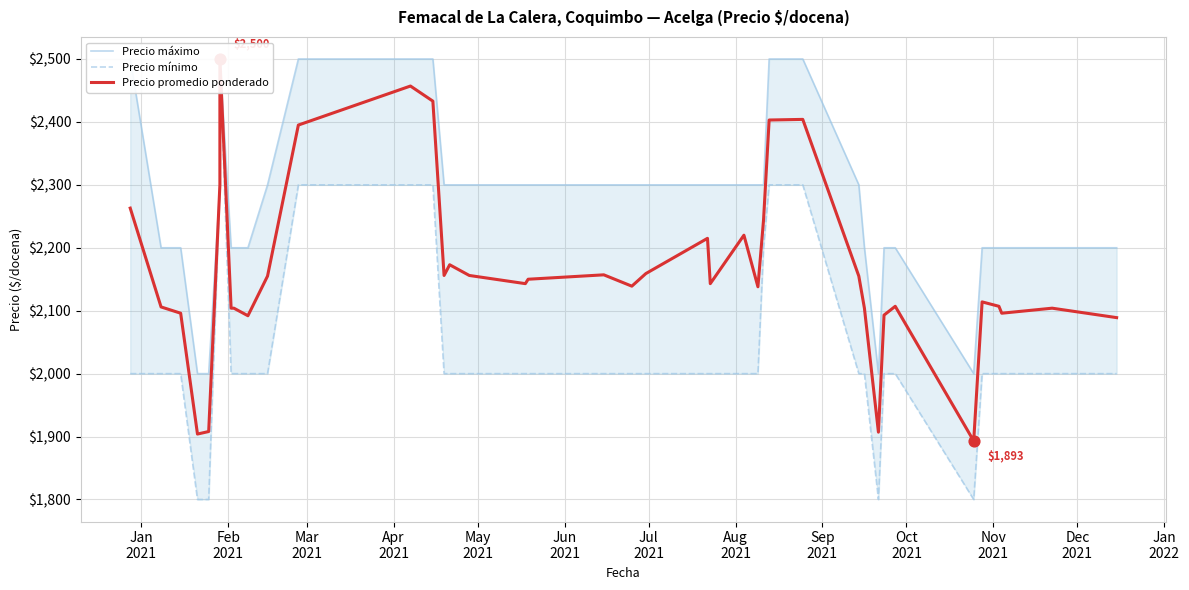

Which series reaches the minimum Y coordinate?

Precio mínimo